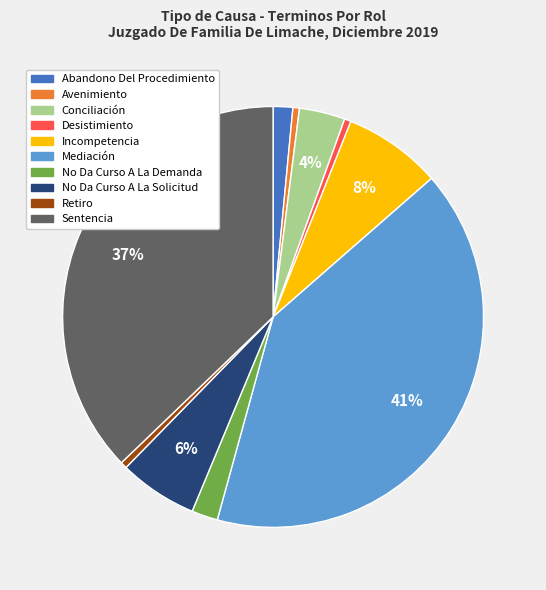

Which has a higher value, No Da Curso A La Demanda or Avenimiento?

No Da Curso A La Demanda